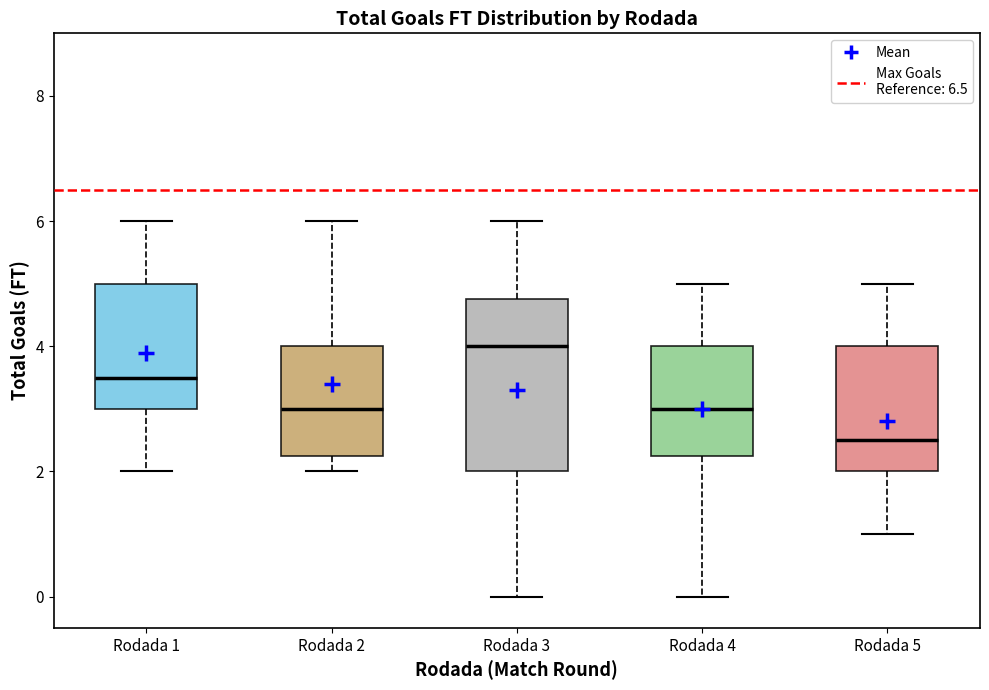

Comparing the boxes themselves (not the whiskers), which one is the tallest?

Rodada 3